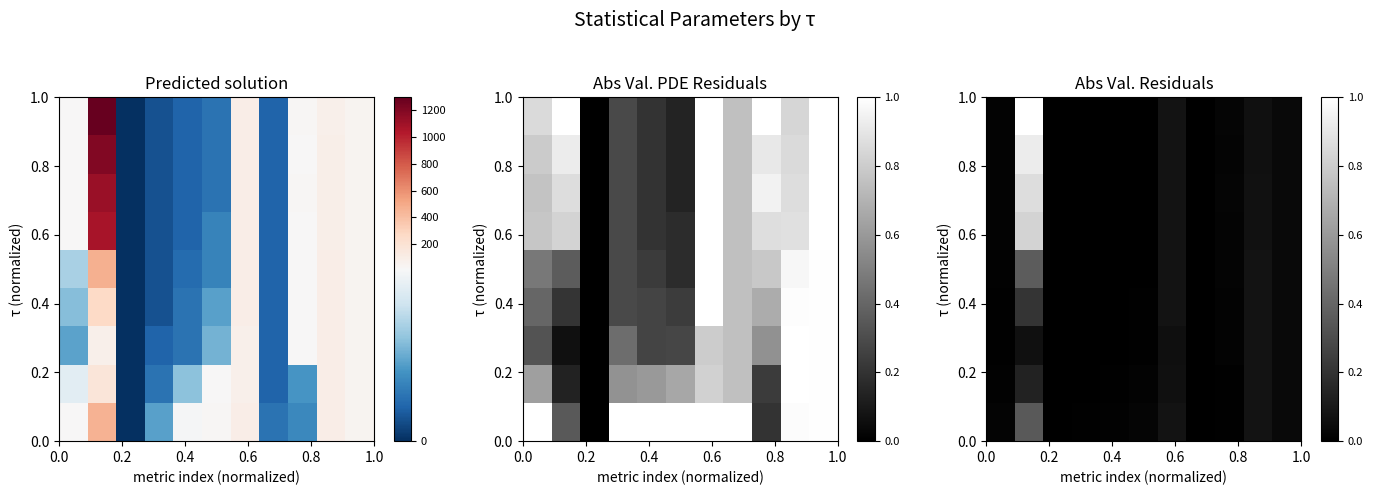

Count the number of categories in the chart.

11